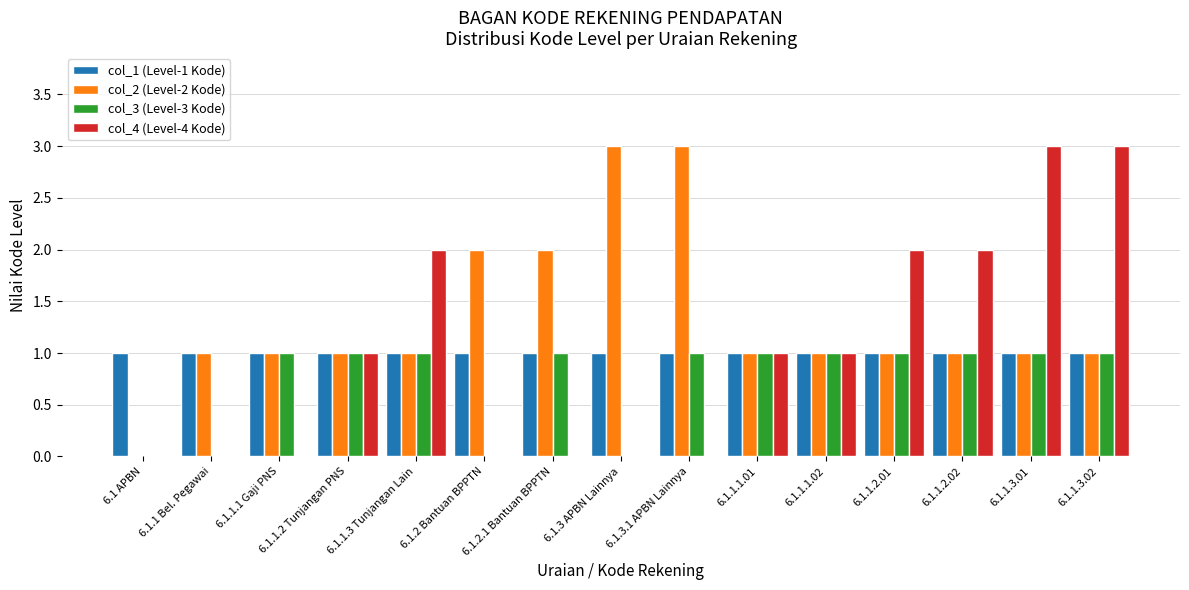

Which series has the largest total across all categories?

col_2 (Level-2 Kode)